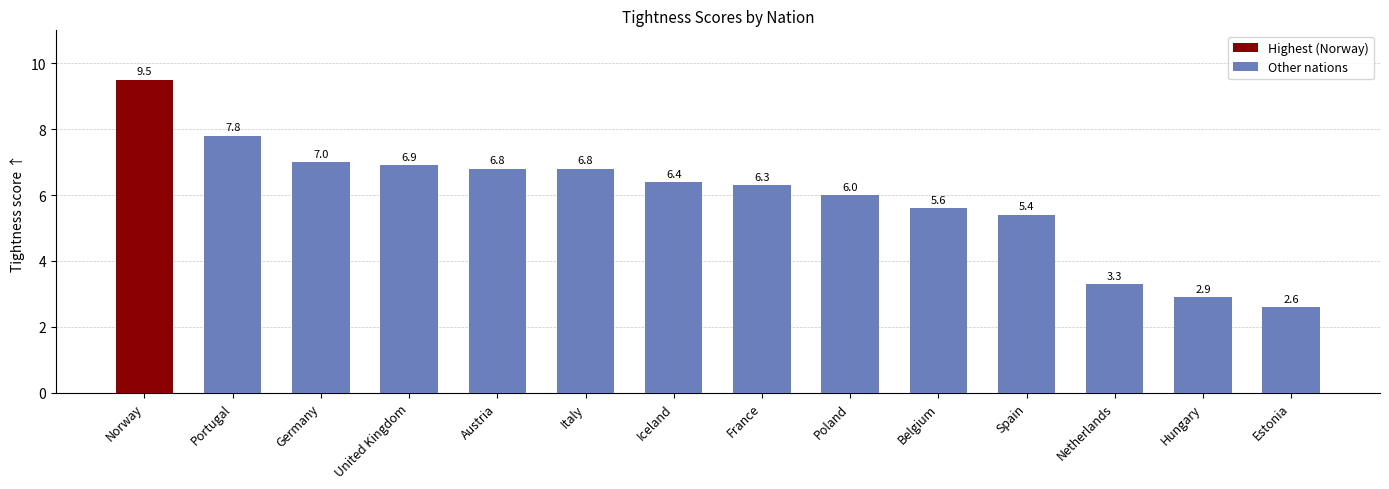

What is the difference between the maximum and minimum values?

6.9